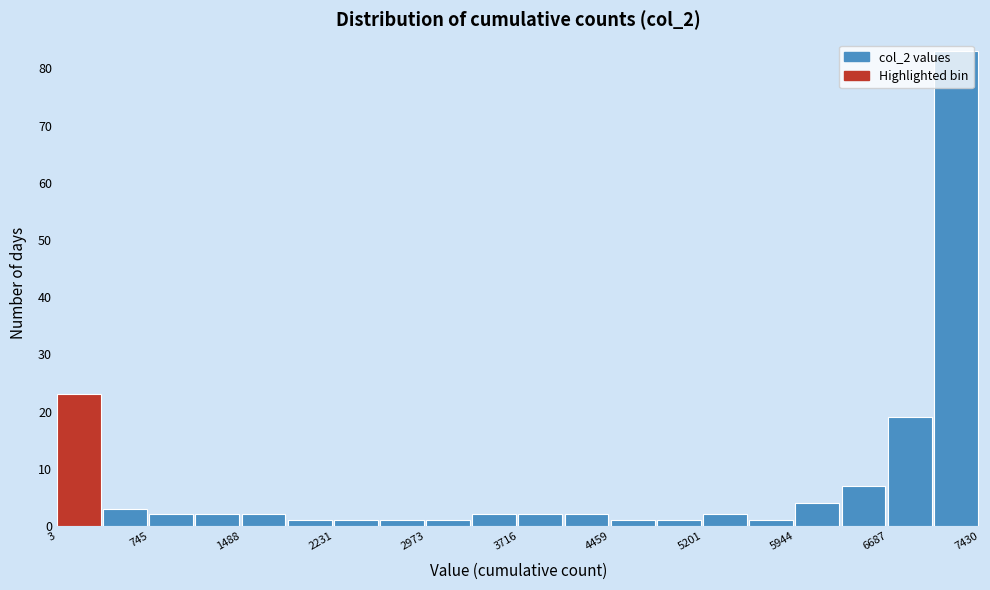

Around what value on the x-axis is the tallest bar? Give the approximate position of its centre, as read against the axis.

7200